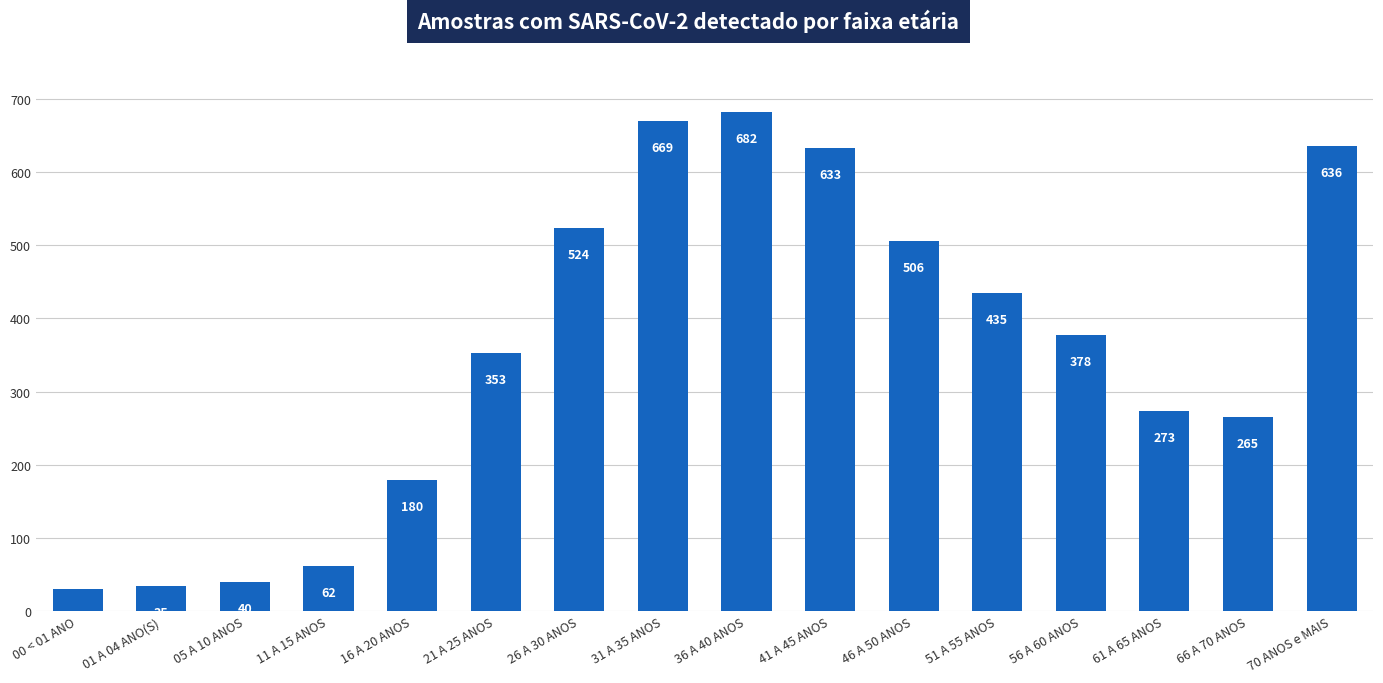

What is the ratio of the value at 01 A 04 ANO(S) to the value at 16 A 20 ANOS?

0.2